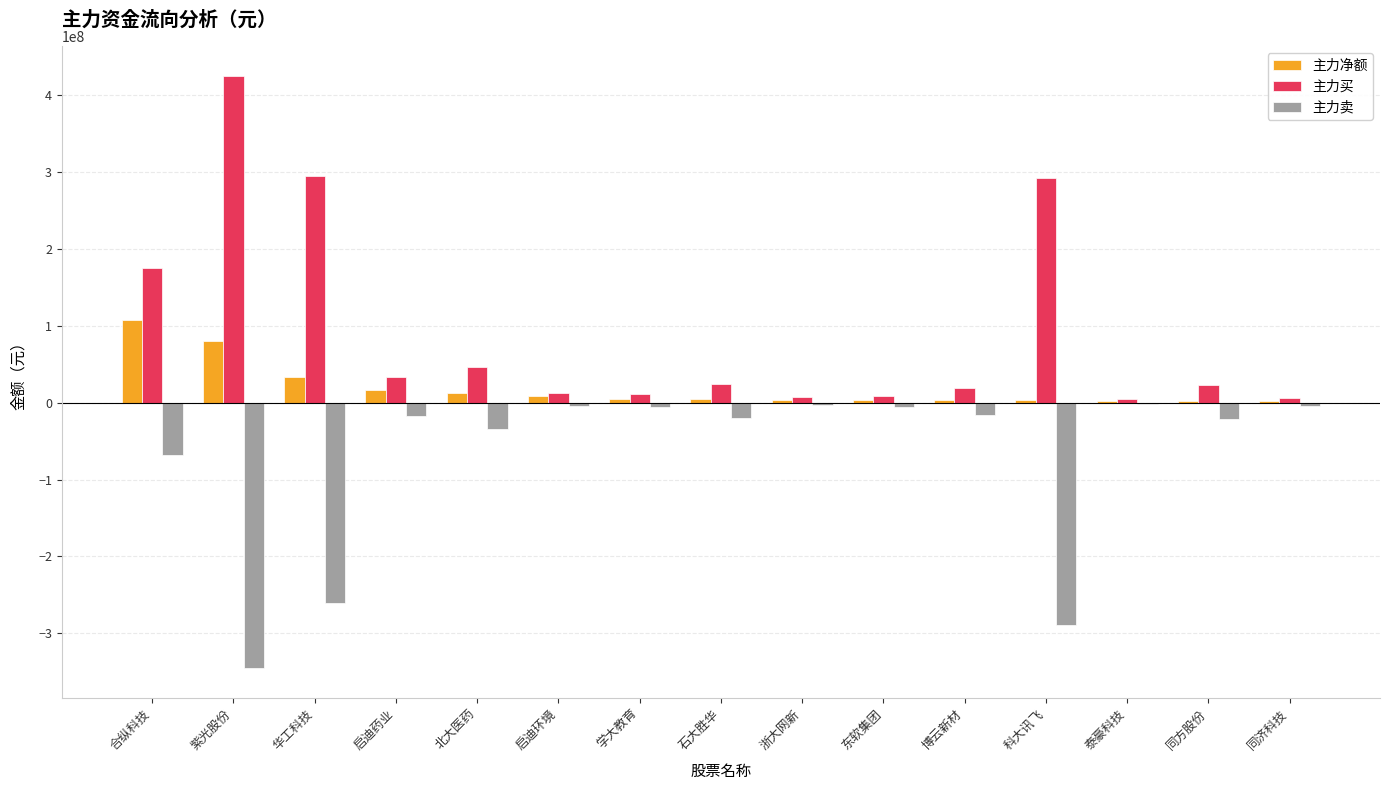

Between 启迪药业 and 泰豪科技, which series saw the biggest shift?

主力买